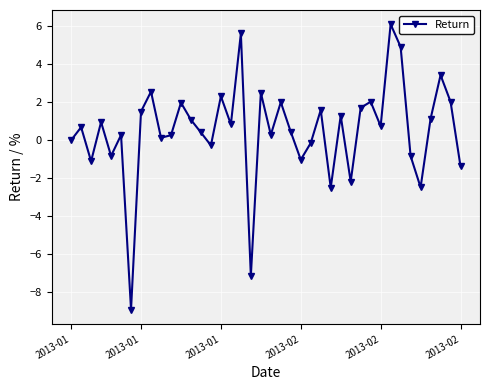

What is the difference between the second highest and minimum values?

14.6